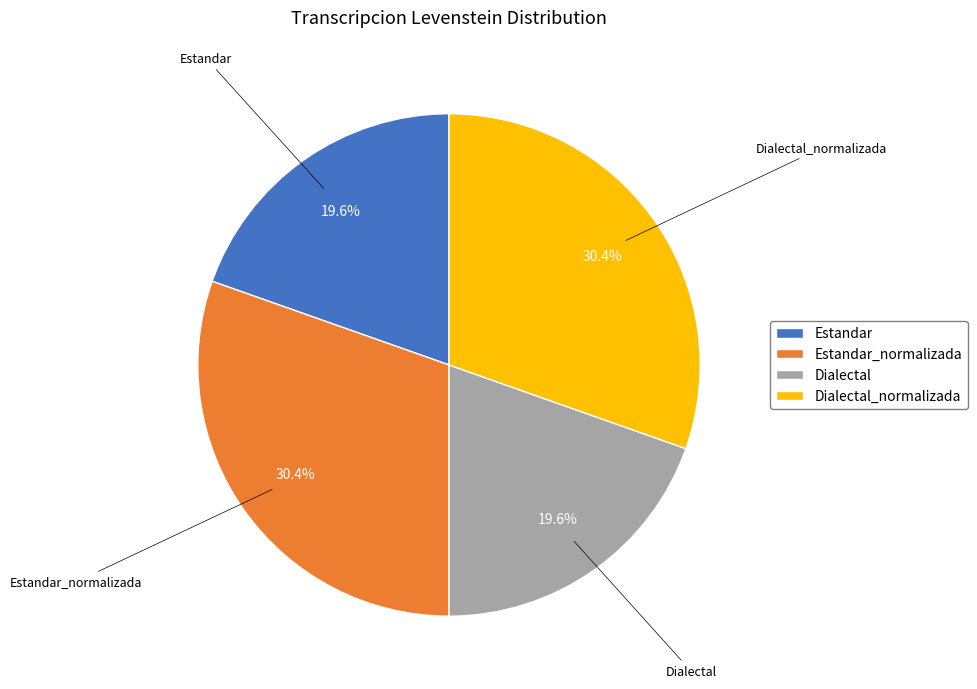

Is Estandar_normalizada the majority of the pie?

No